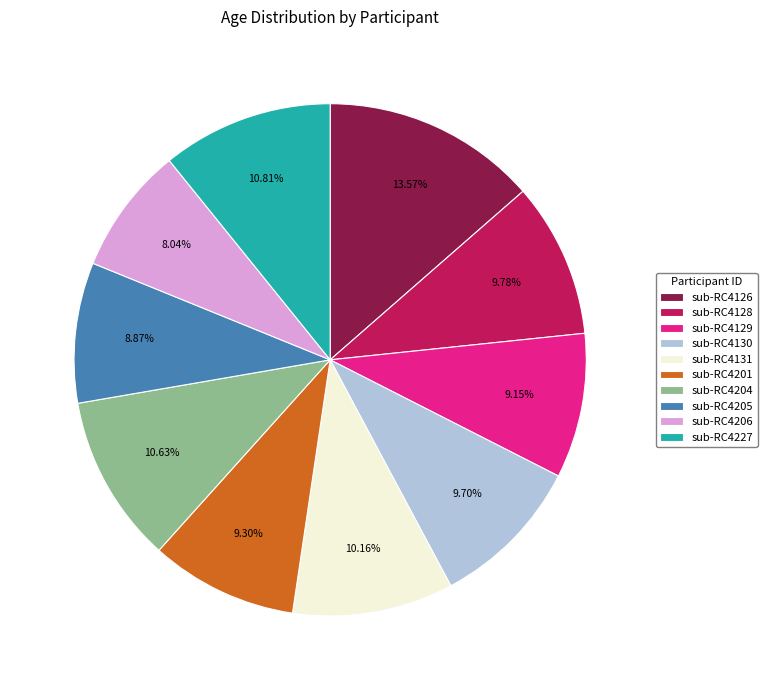

Approximately how many times larger is the value at sub-RC4129 compared to sub-RC4205?

1.0